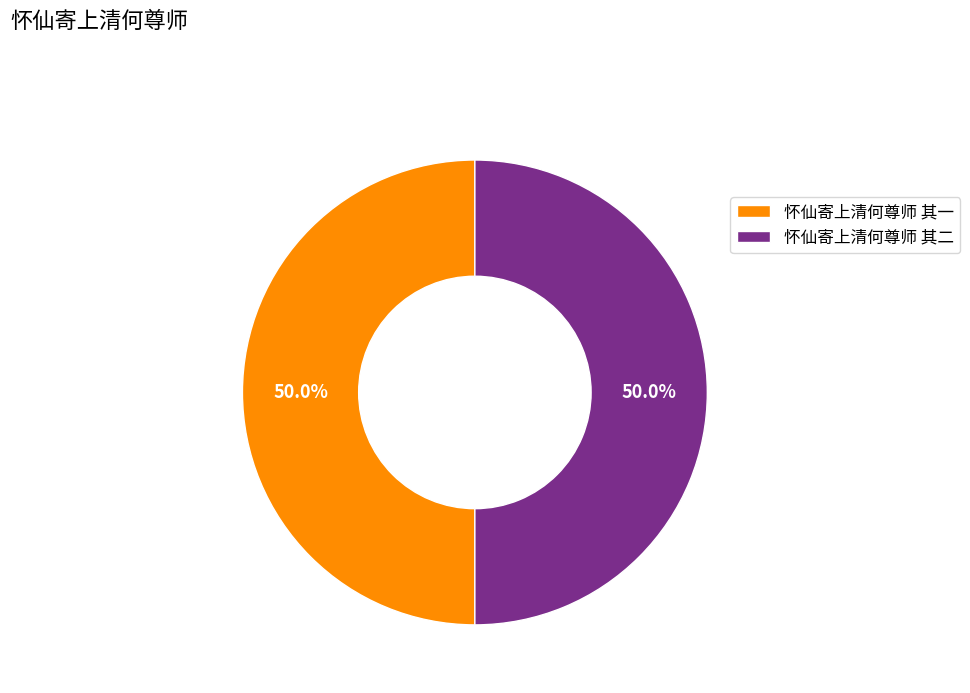

How many segments does this pie chart have?

2